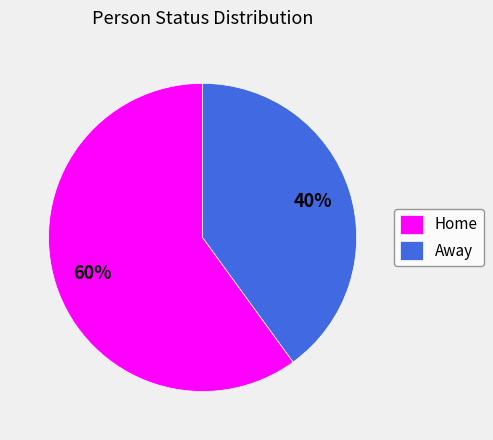

To the nearest percent, what is the difference between the Home and Away slice percentages?

20%